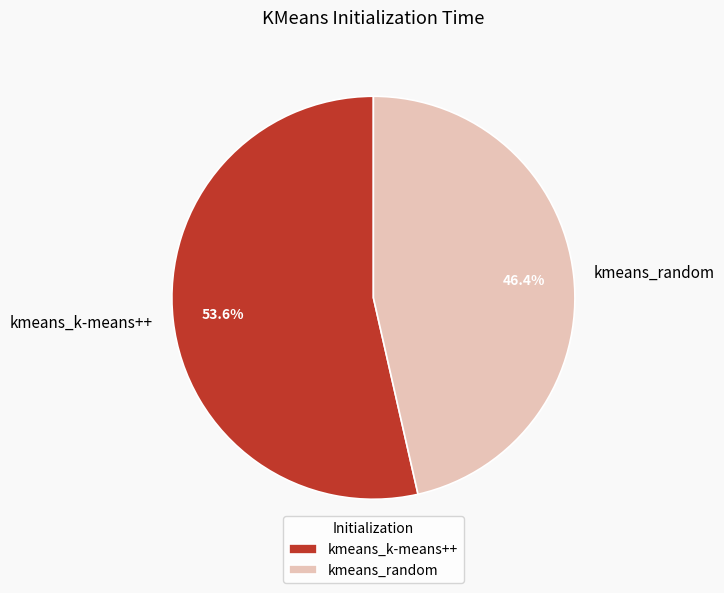

Between kmeans_k-means++ and kmeans_random, which is larger?

kmeans_k-means++